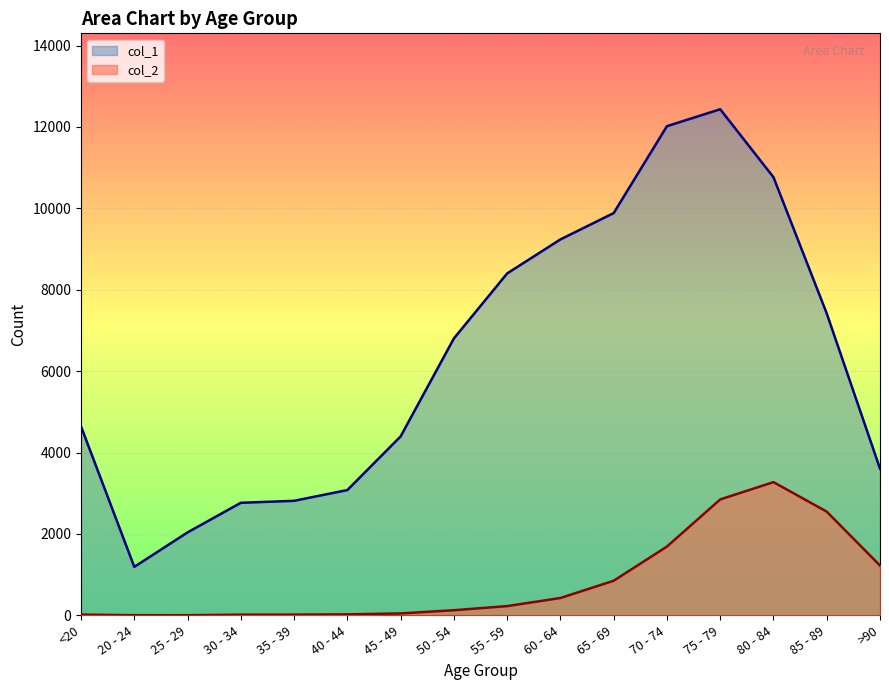

True or false: col_2 has a value of 47 at 45 - 49.

True